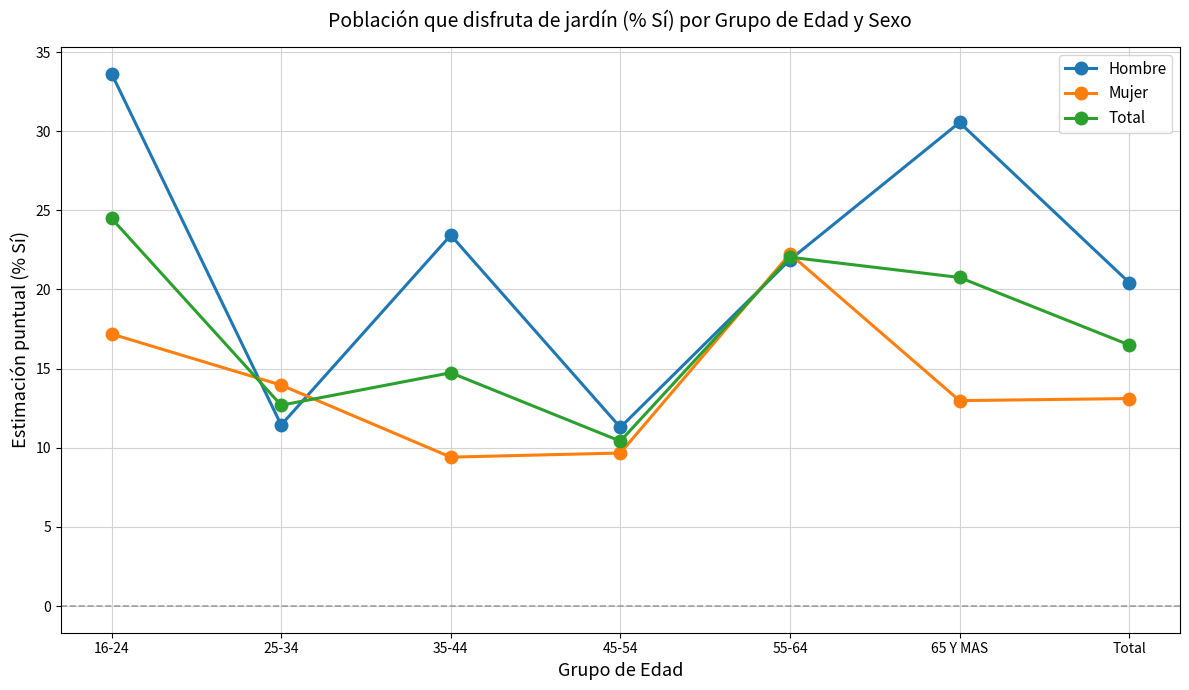

How many categories are shown in the chart?

7